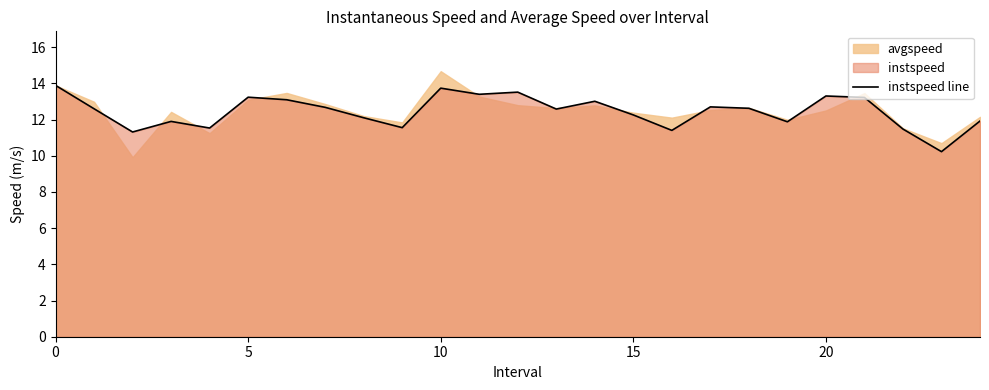

What value does the data have at 15?

12.3